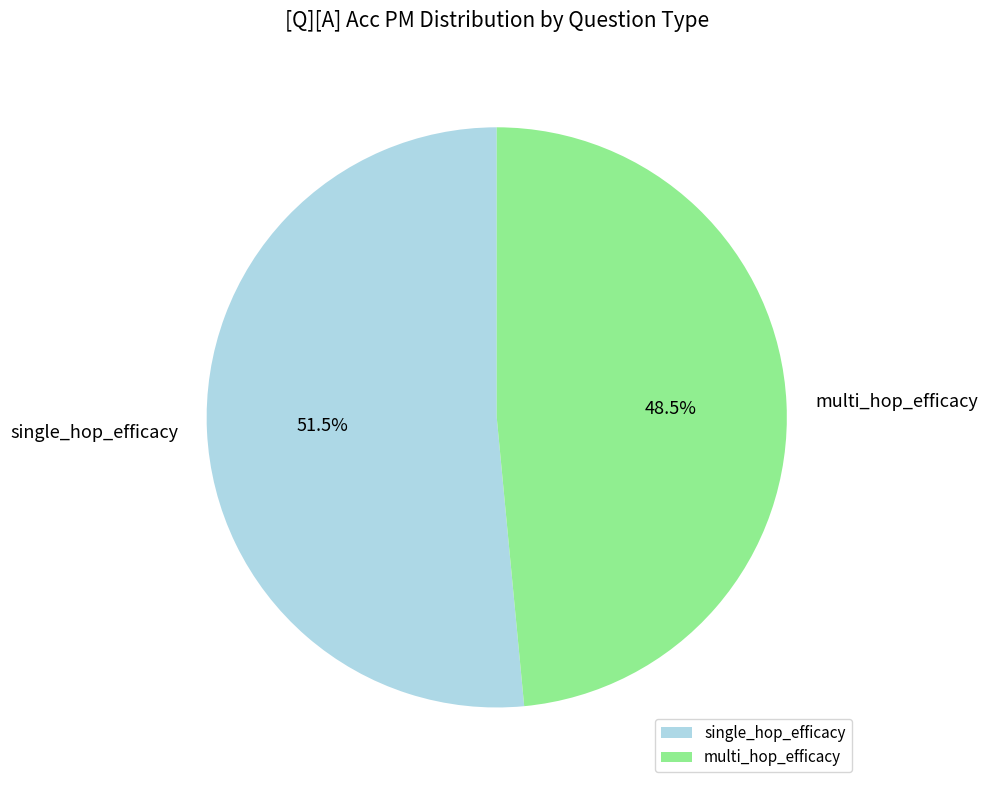

How many slices are in this pie chart?

2